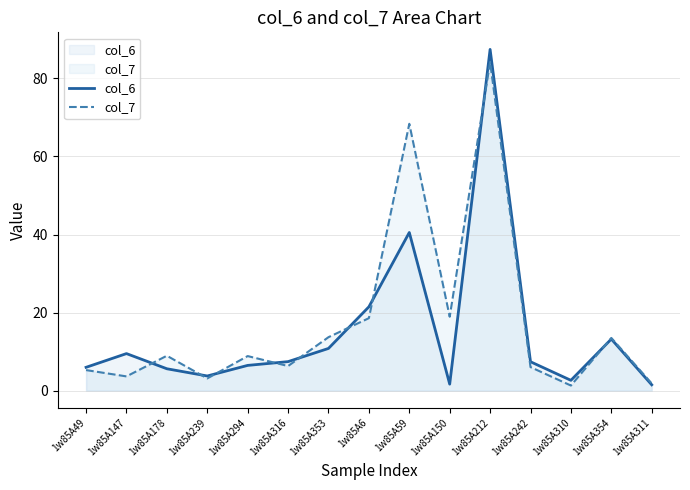

Reading right to left, what are all the values shown in this chart?

col_6: 1w85A311=1.5	1w85A354=13.2	1w85A310=2.7	1w85A242=7.4	1w85A212=87.4	1w85A150=1.7	1w85A59=40.5	1w85A6=21.5	1w85A353=10.8	1w85A316=7.4	1w85A294=6.5	1w85A239=3.8	1w85A178=5.6	1w85A147=9.5	1w85A49=6.0
col_7: 1w85A311=1.9	1w85A354=13.5	1w85A310=1.3	1w85A242=6.0	1w85A212=84.2	1w85A150=18.9	1w85A59=68.4	1w85A6=18.6	1w85A353=13.7	1w85A316=6.3	1w85A294=8.9	1w85A239=3.1	1w85A178=9.0	1w85A147=3.7	1w85A49=5.3